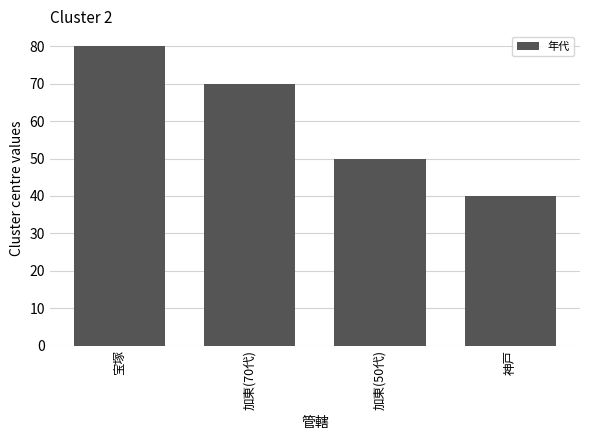

The value at 神戸 is 40. True or false?

True